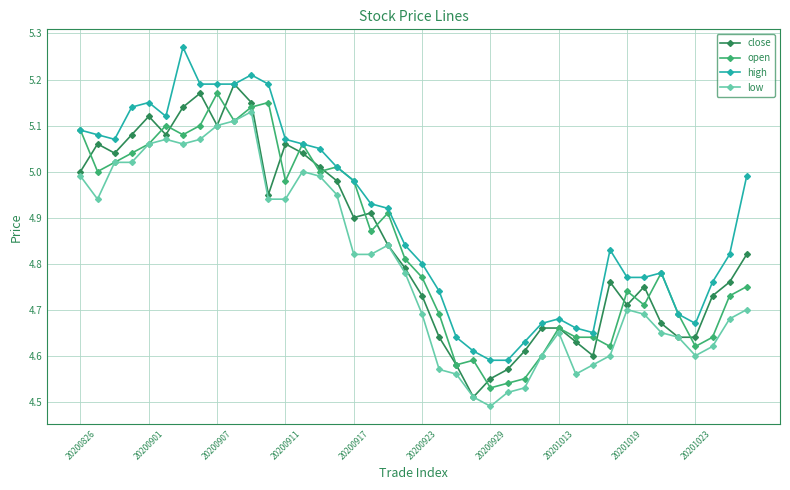

At how many categories does at least one series exceed 4?

40